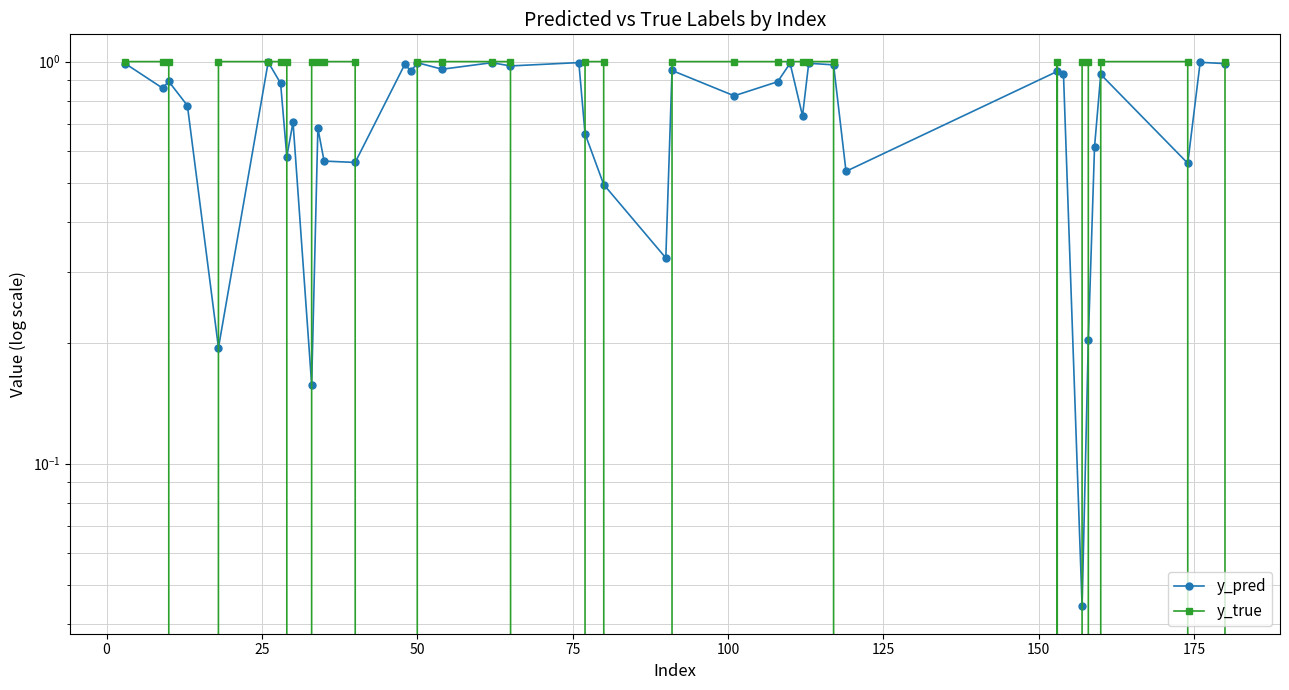

The value of y_pred at 12 is 0.4. True or false?

False